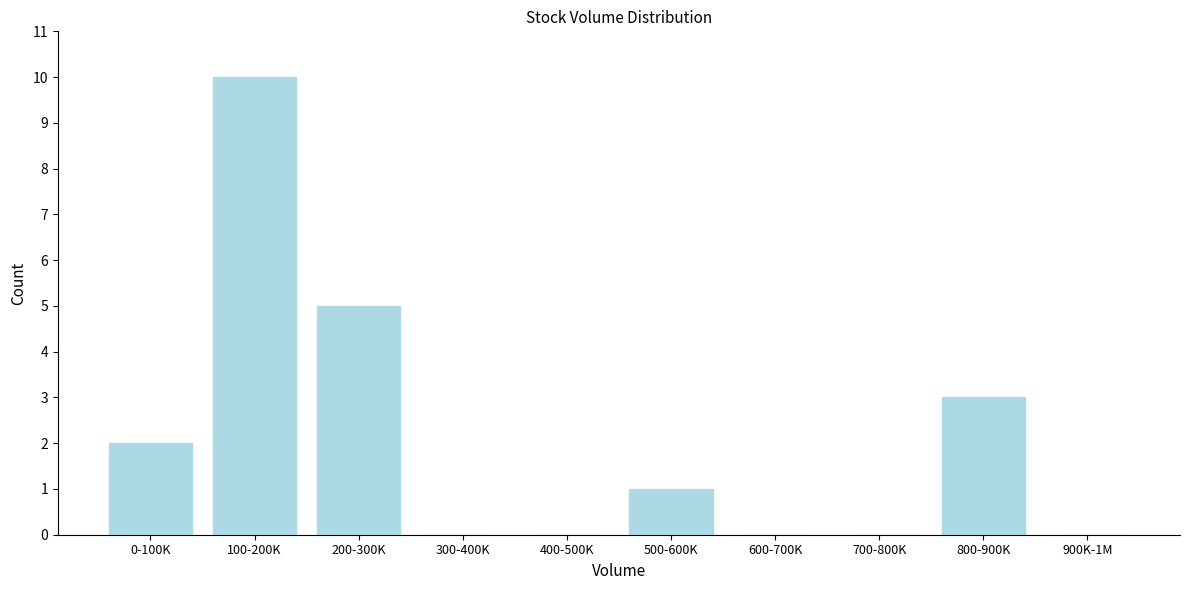

Reading left to right, transcribe all the data shown in this chart.

0-100K=2	100-200K=10	200-300K=5	300-400K=0	400-500K=0	500-600K=1	600-700K=0	700-800K=0	800-900K=3	900K-1M=0